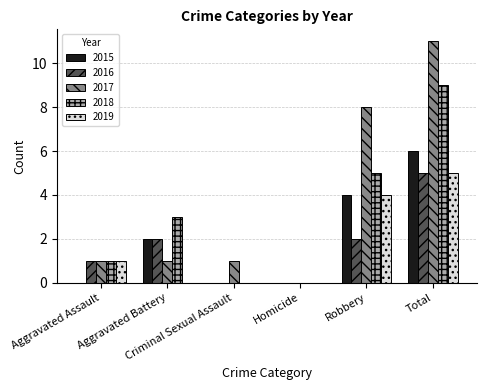

Reading left to right, transcribe all the data shown in this chart.

2015: 0	2	0	0	4	6
2016: 1	2	0	0	2	5
2017: 1	1	1	0	8	11
2018: 1	3	0	0	5	9
2019: 1	0	0	0	4	5